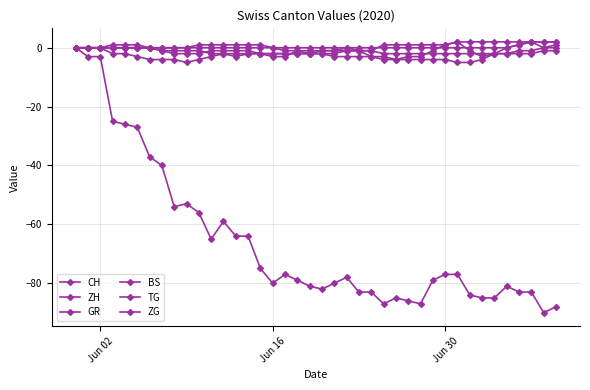

How many lines are shown in the chart?

6